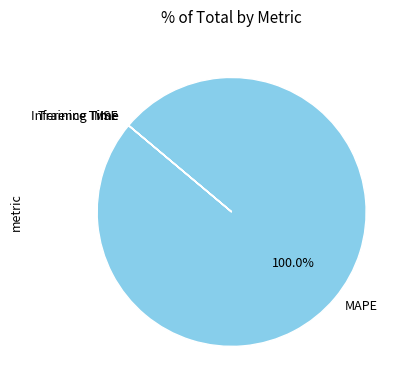

Does any single category account for the majority?

Yes